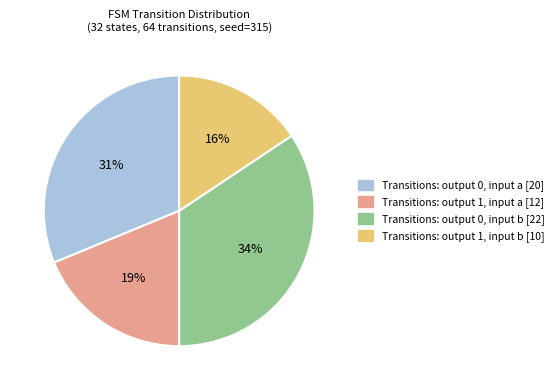

Does any single category account for the majority?

No